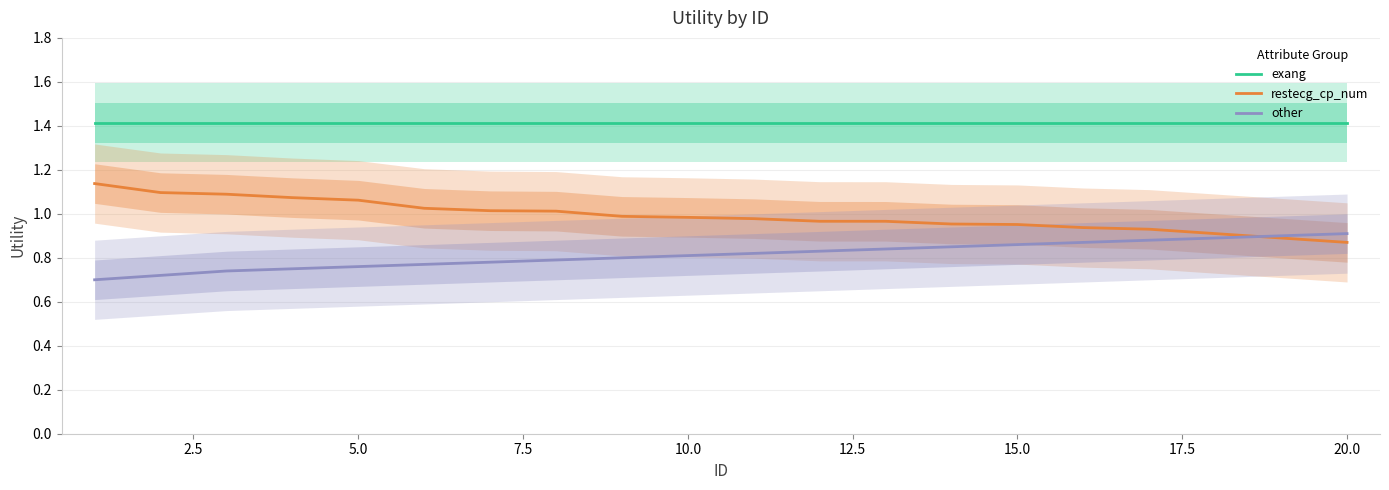

Rank the series by their maximum value, from highest to lowest.

exang, restecg_cp_num, other